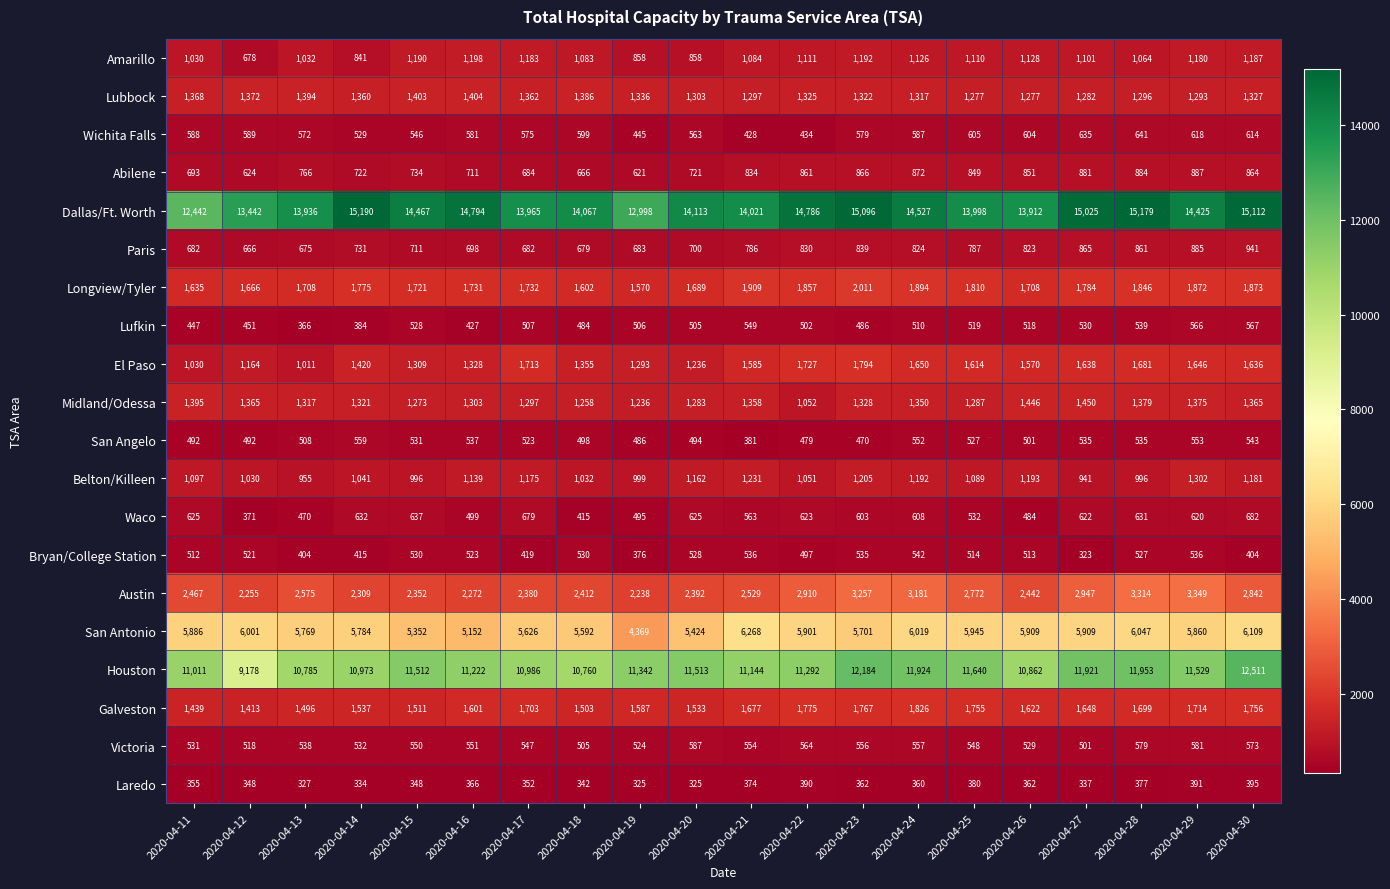

Between 2020-04-23 and 2020-04-28, which series saw the biggest shift?

San Antonio